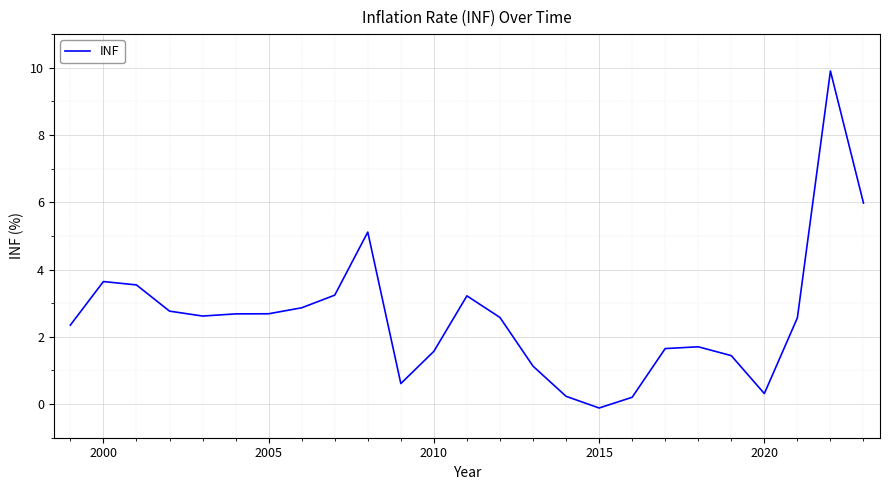

What is the difference between the maximum and minimum values?

10.0